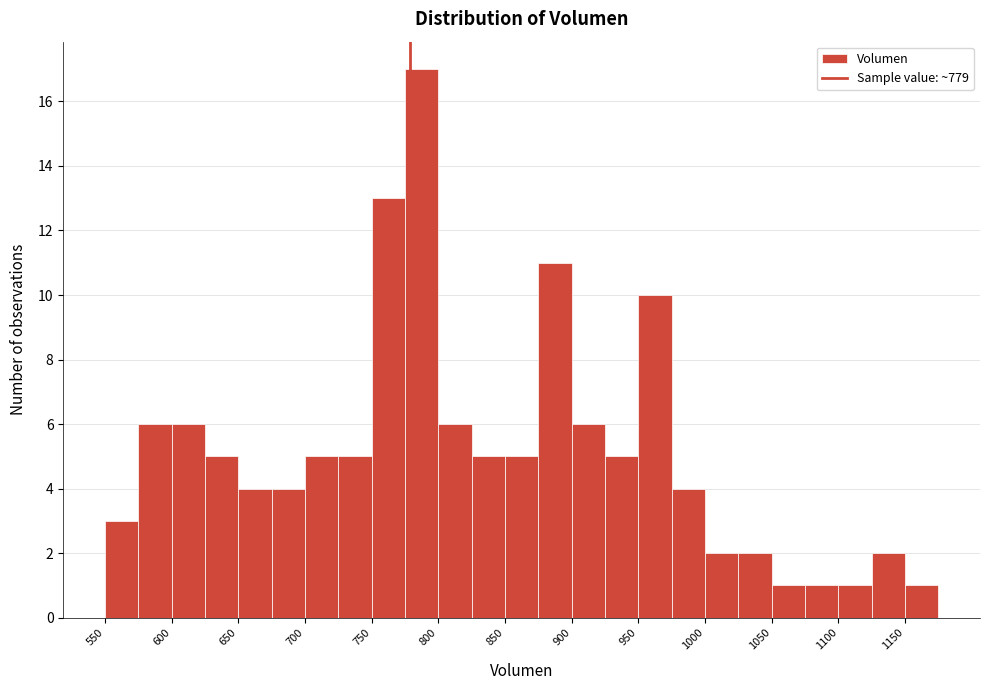

Over which range of the x-axis is the bar tallest?

775 to 800